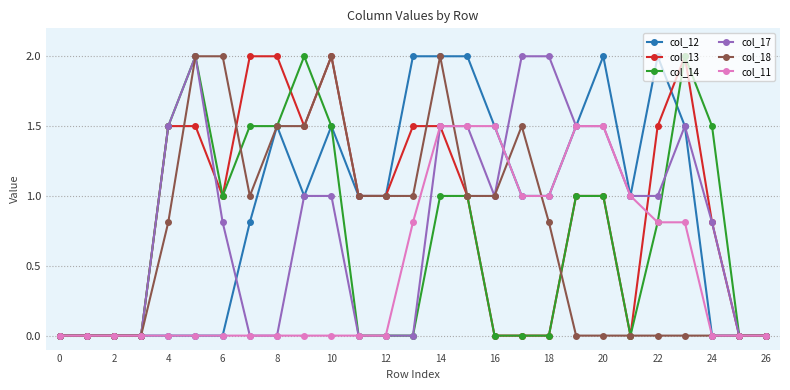

What is the greatest value displayed?

2.0